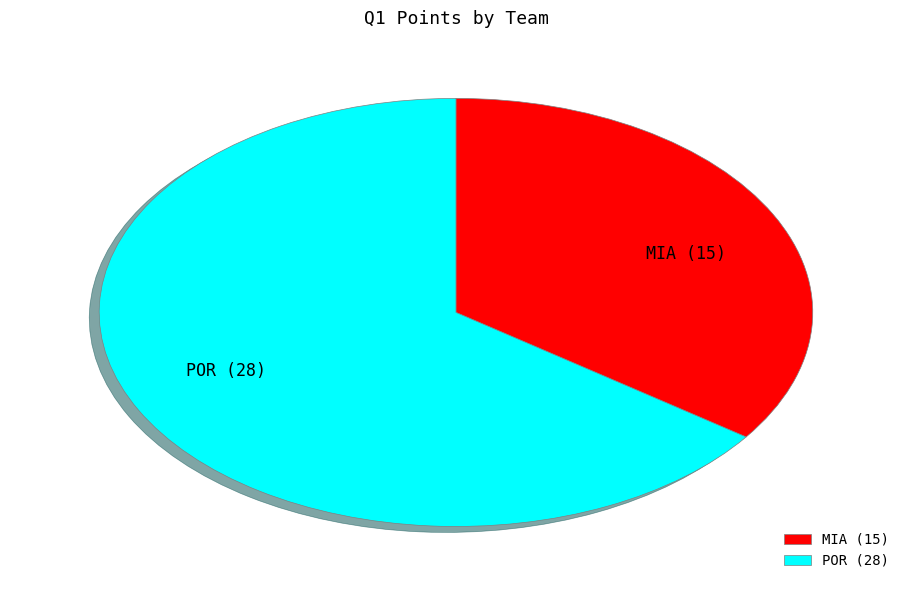

Which has a higher value, MIA or POR?

POR